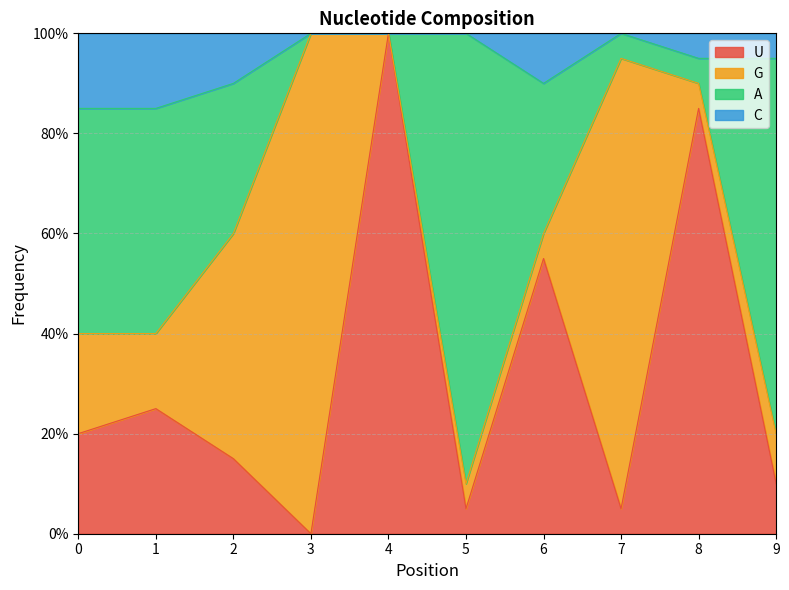

How many interior local peaks does the C series have?

1